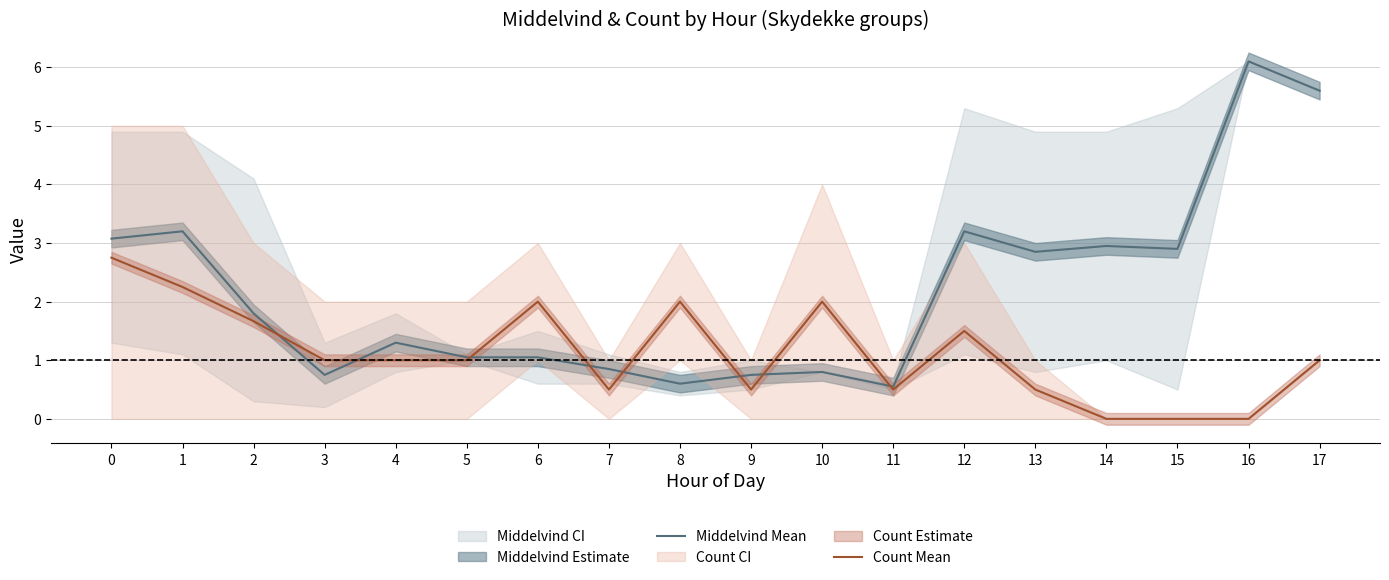

True or false: Count Mean has a value of 0.5 at 11.

True